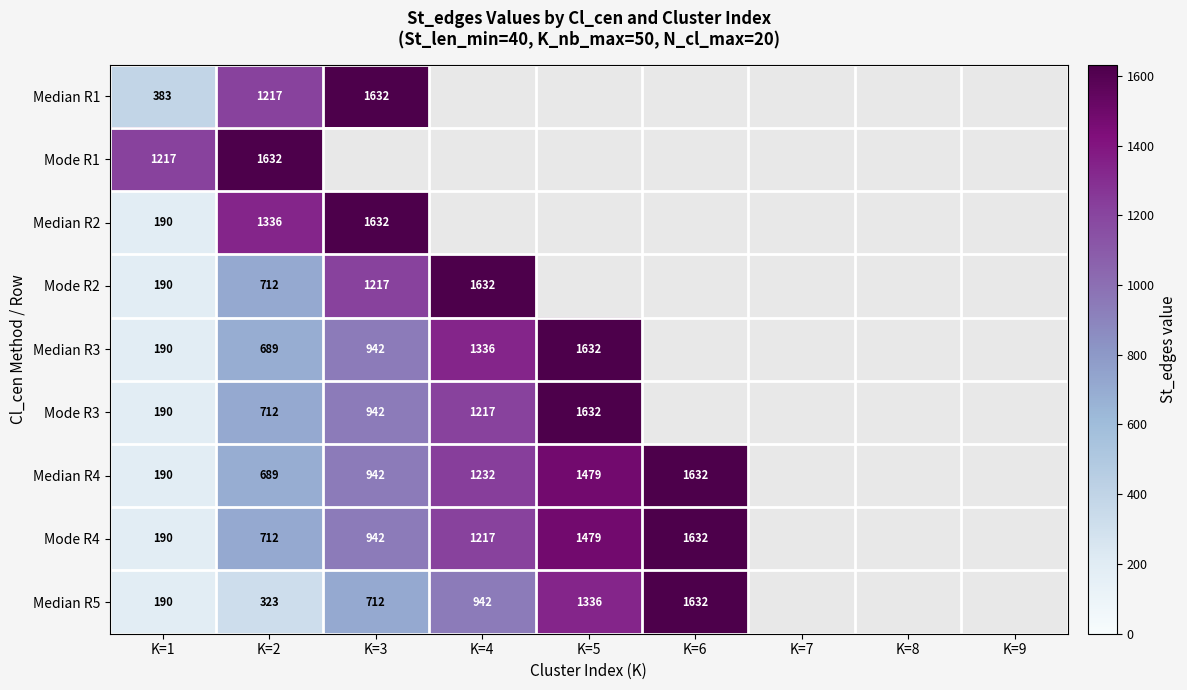

What is the spread (max minus min) of values at K=2?

1309